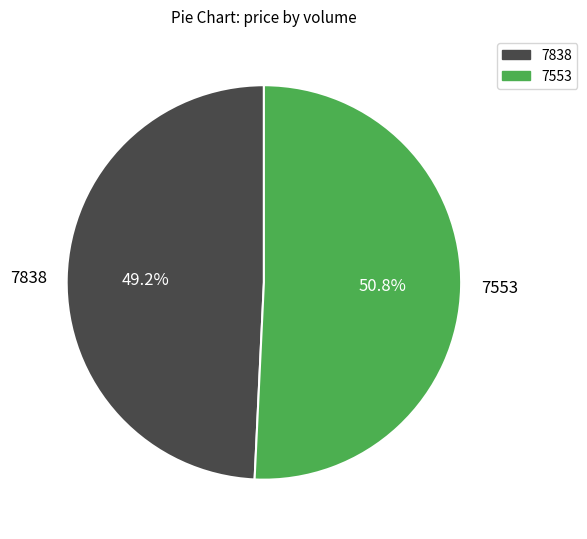

How many segments does this pie chart have?

2